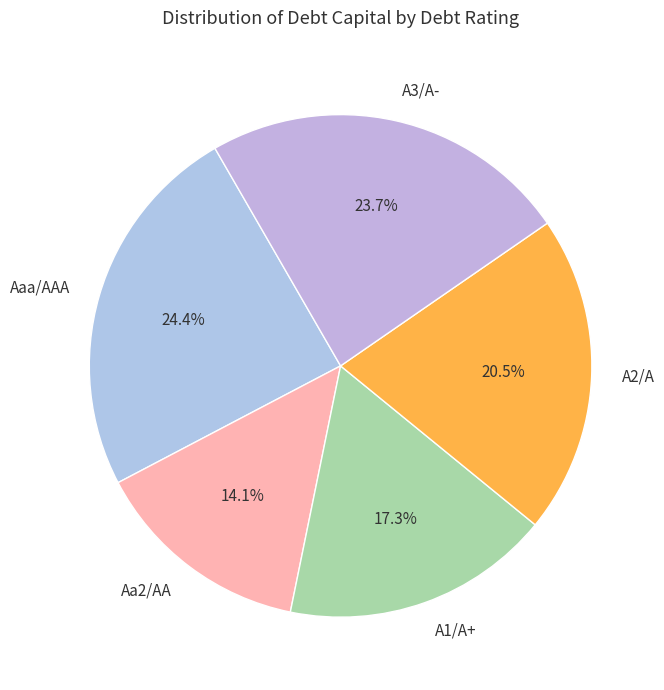

Is A1/A+ the majority of the pie?

No